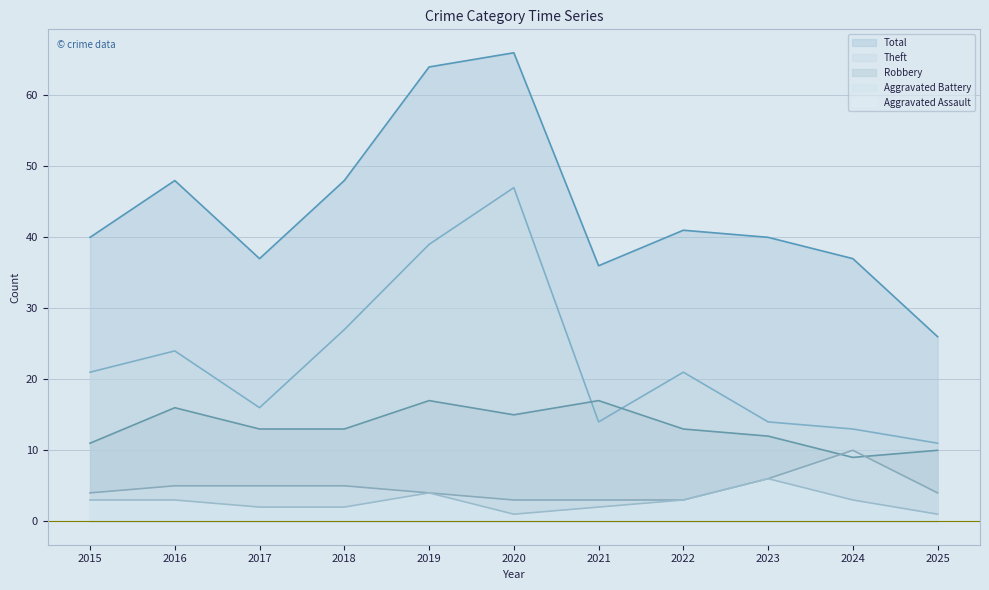

Which category has the lowest value in the Aggravated Assault series?

2020